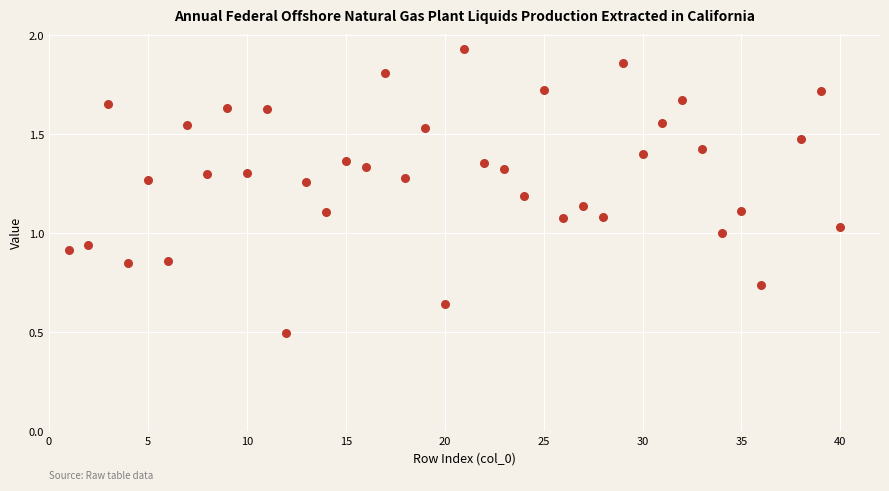

What is the range of X values (max minus min)?

39.0